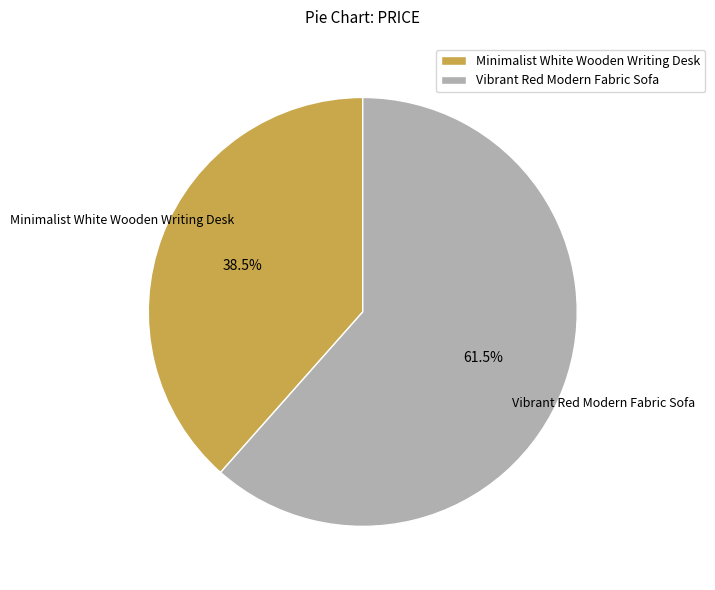

Count the number of slices in the pie.

2